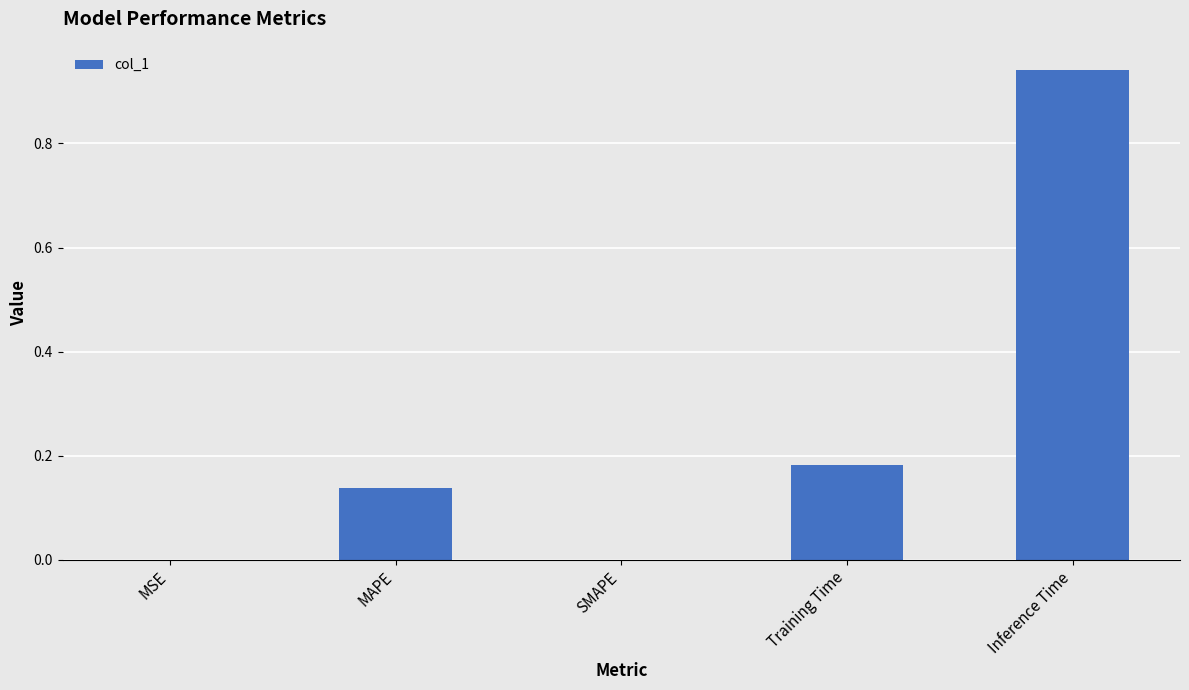

Which label corresponds to the largest value in the chart?

Inference Time